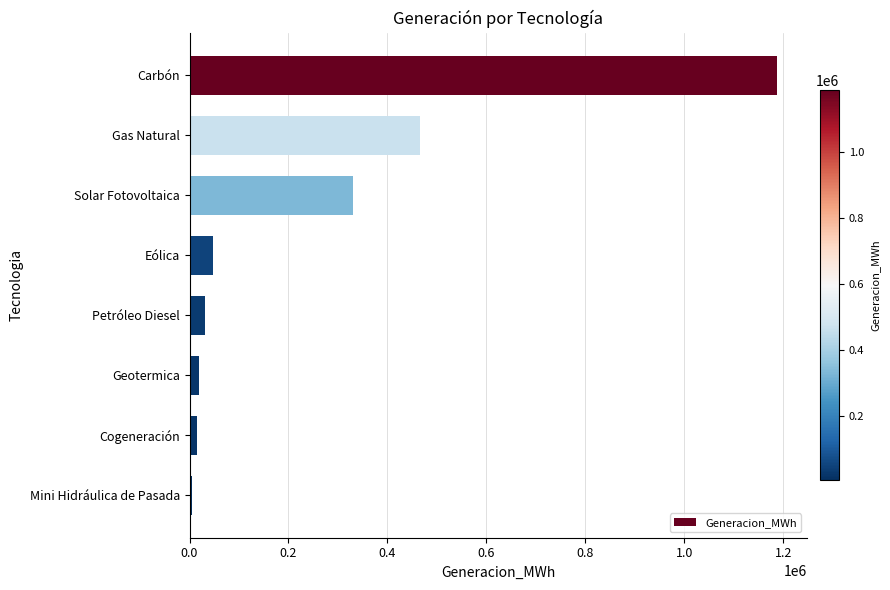

What is the average value?

262803.0